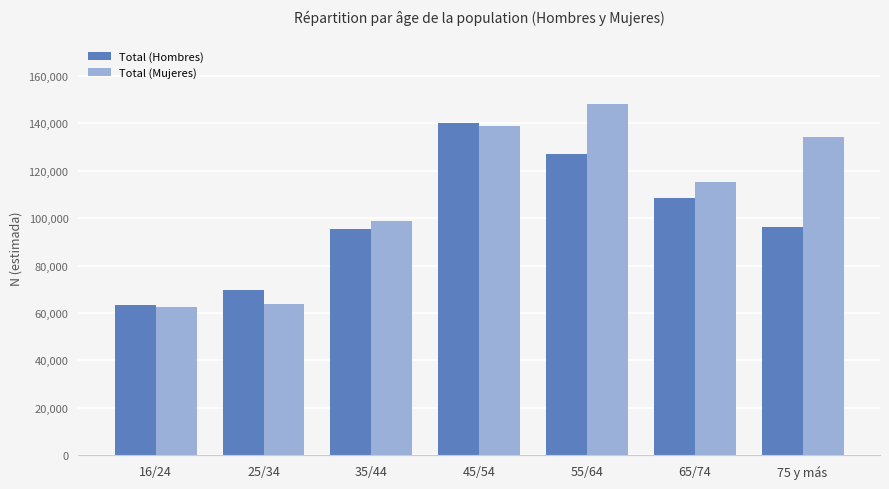

What are all the series names shown in the legend?

Total (Hombres), Total (Mujeres)